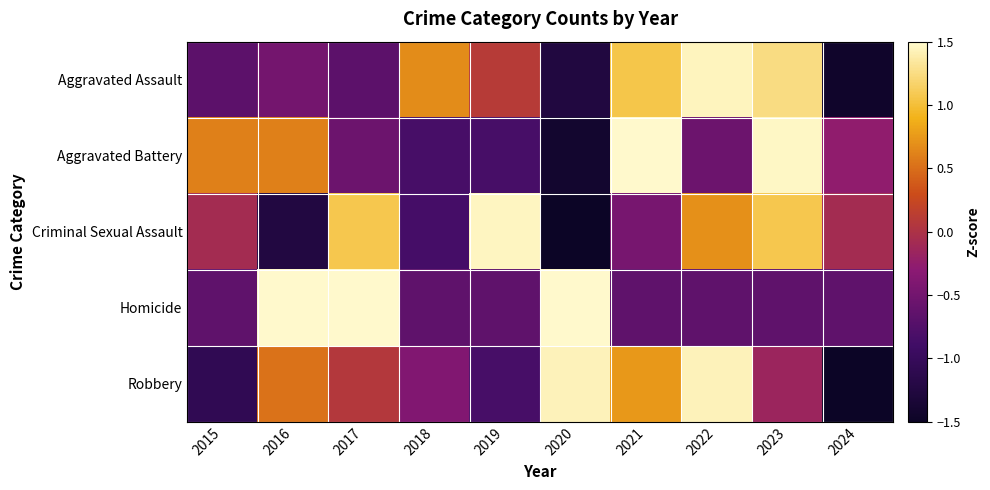

Reading left to right, list all the values displayed in this chart.

Aggravated Assault: 2015=-0.7	2016=-0.5	2017=-0.7	2018=0.7	2019=0.1	2020=-1.2	2021=1.1	2022=1.4	2023=1.2	2024=-1.4
Aggravated Battery: 2015=0.6	2016=0.6	2017=-0.5	2018=-0.8	2019=-0.8	2020=-1.4	2021=1.8	2022=-0.5	2023=1.5	2024=-0.3
Criminal Sexual Assault: 2015=-0.1	2016=-1.2	2017=1.1	2018=-0.8	2019=1.5	2020=-1.6	2021=-0.5	2022=0.7	2023=1.1	2024=-0.1
Homicide: 2015=-0.7	2016=1.5	2017=1.5	2018=-0.7	2019=-0.7	2020=1.5	2021=-0.7	2022=-0.7	2023=-0.7	2024=-0.7
Robbery: 2015=-1.1	2016=0.5	2017=0.1	2018=-0.4	2019=-0.8	2020=1.4	2021=0.7	2022=1.4	2023=-0.2	2024=-1.7